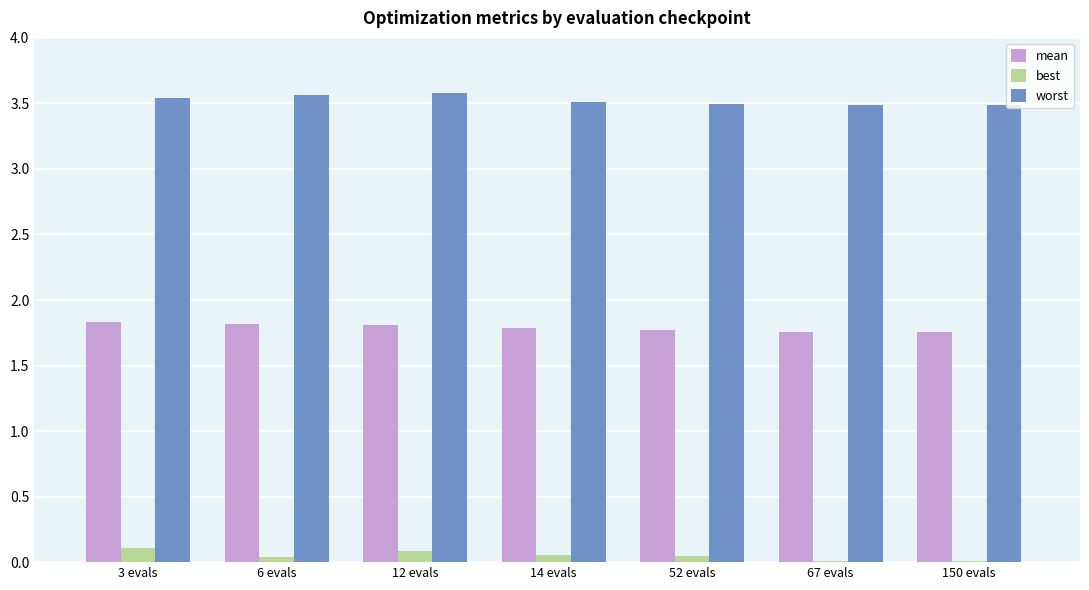

Is it true that worst equals 3.6 at 6 evals?

True